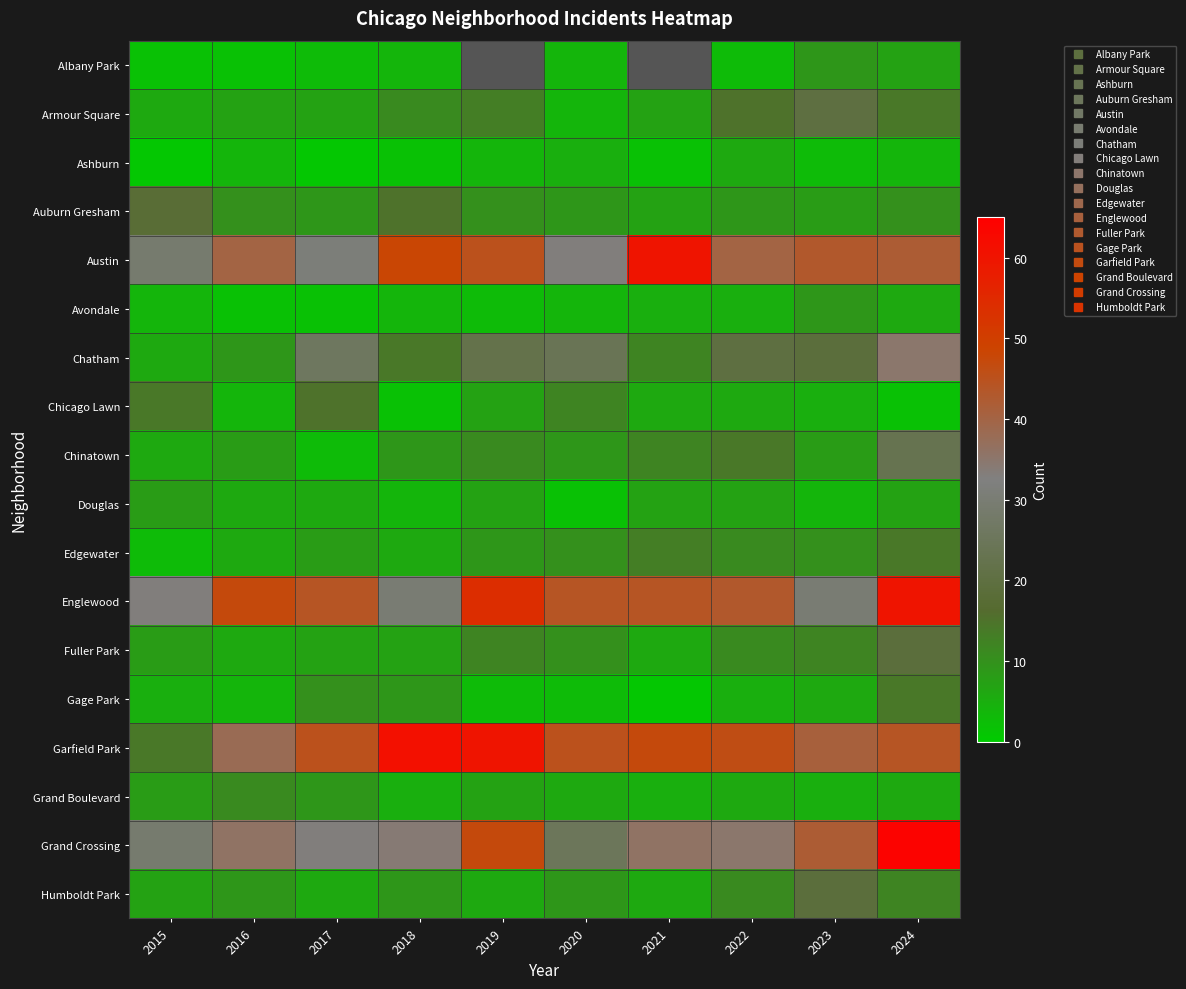

Is the value of Ashburn at 2015 greater than the value of Grand Boulevard at 2024?

No